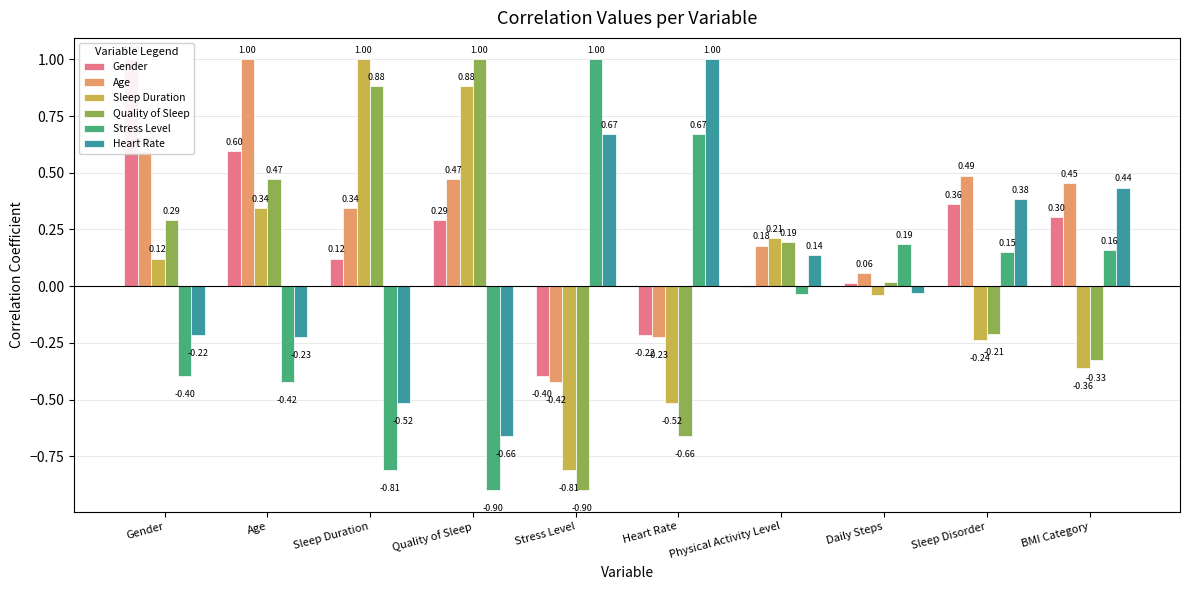

At how many categories does at least one series exceed 0?

10